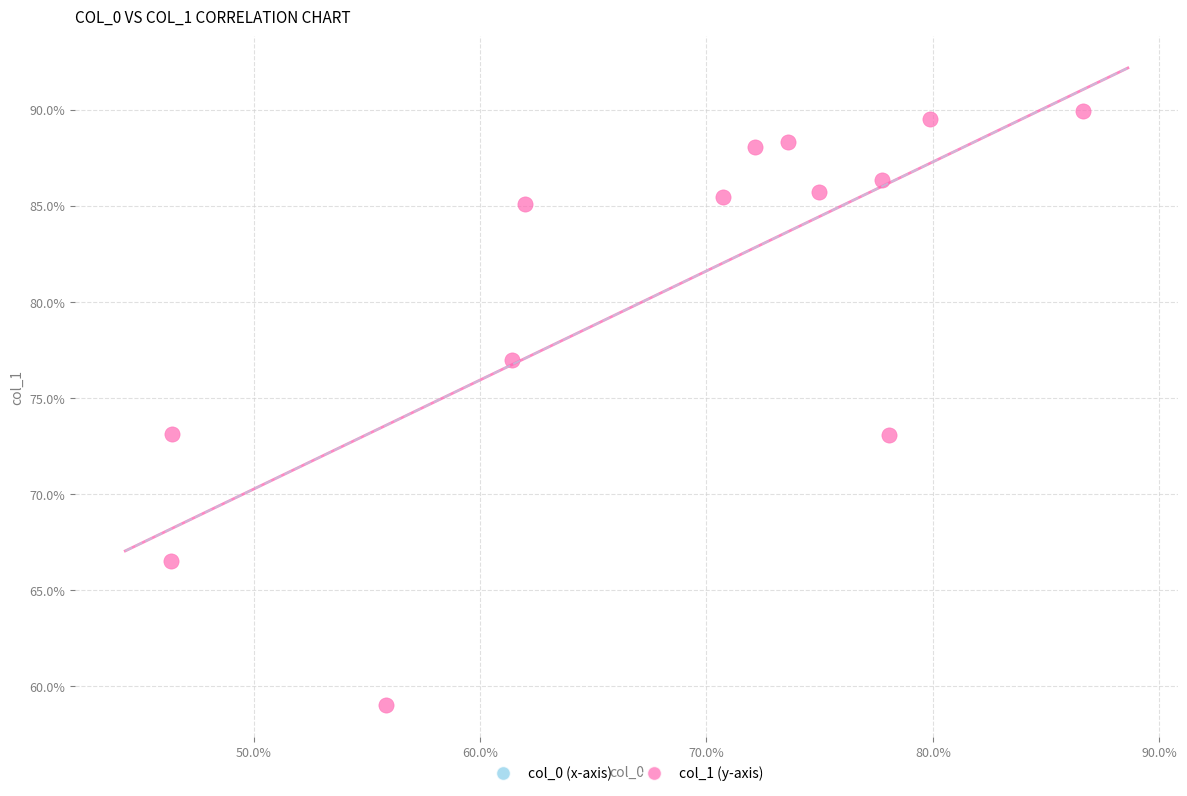

What is the range of Y values (max minus min)?

30.9